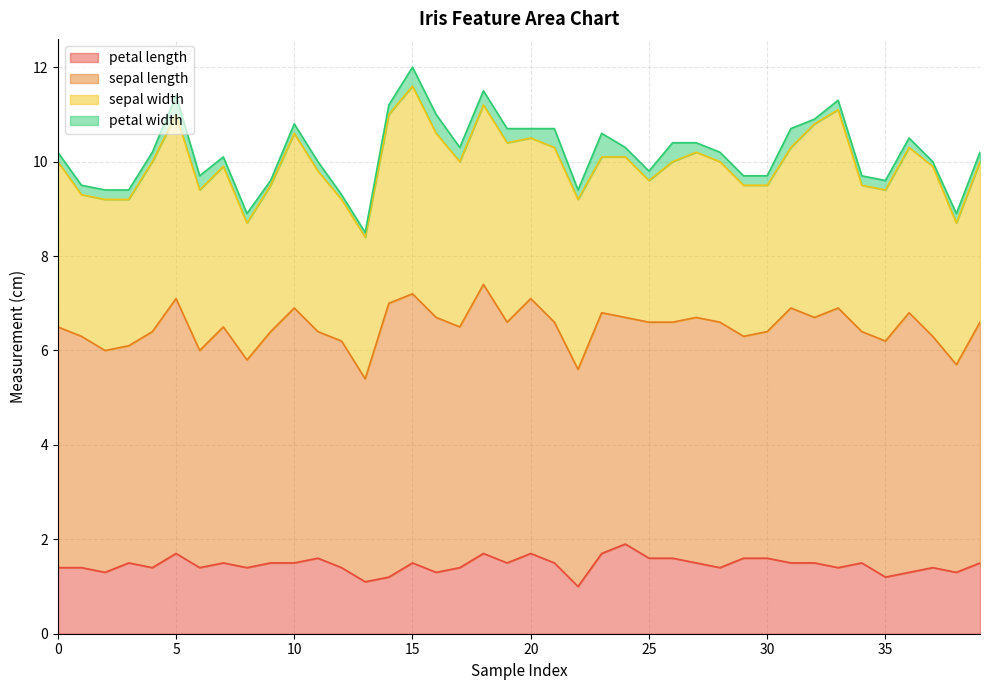

Which series has the largest total across all categories?

sepal length